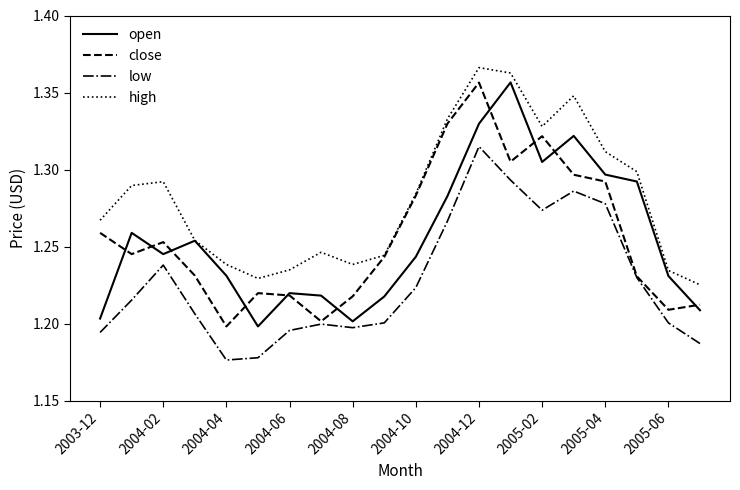

Which series has the largest total across all categories?

high